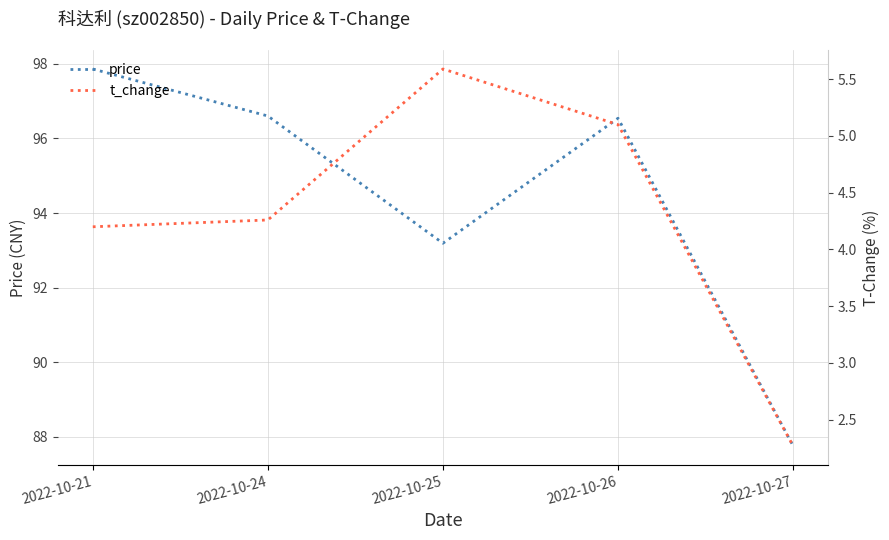

What is the approximate value of t_change at 2022-10-24?

4.3